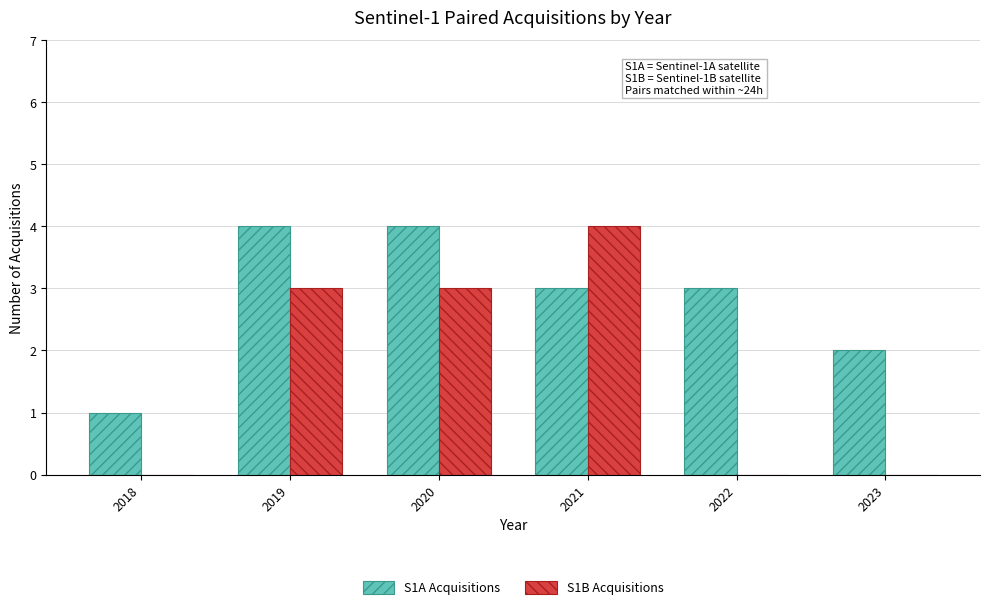

Does the chart contain stacked bars?

No